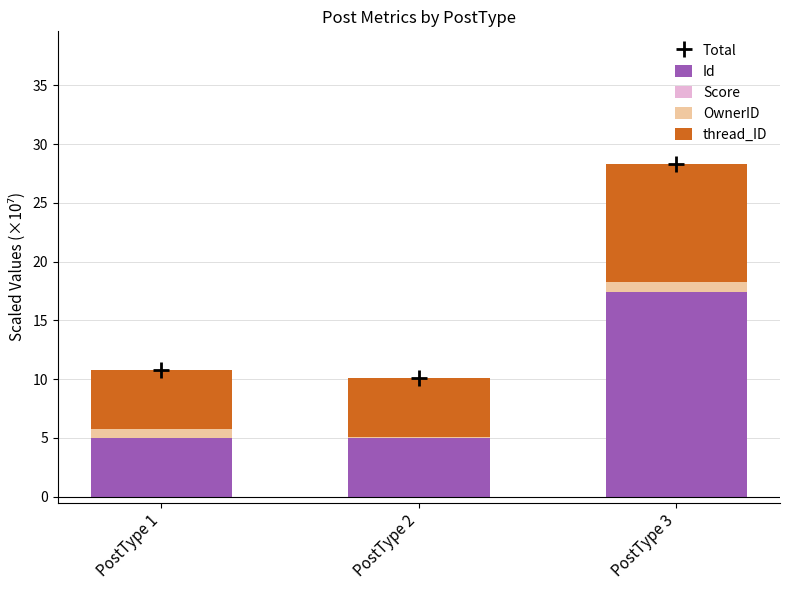

How many groups of bars are there?

3